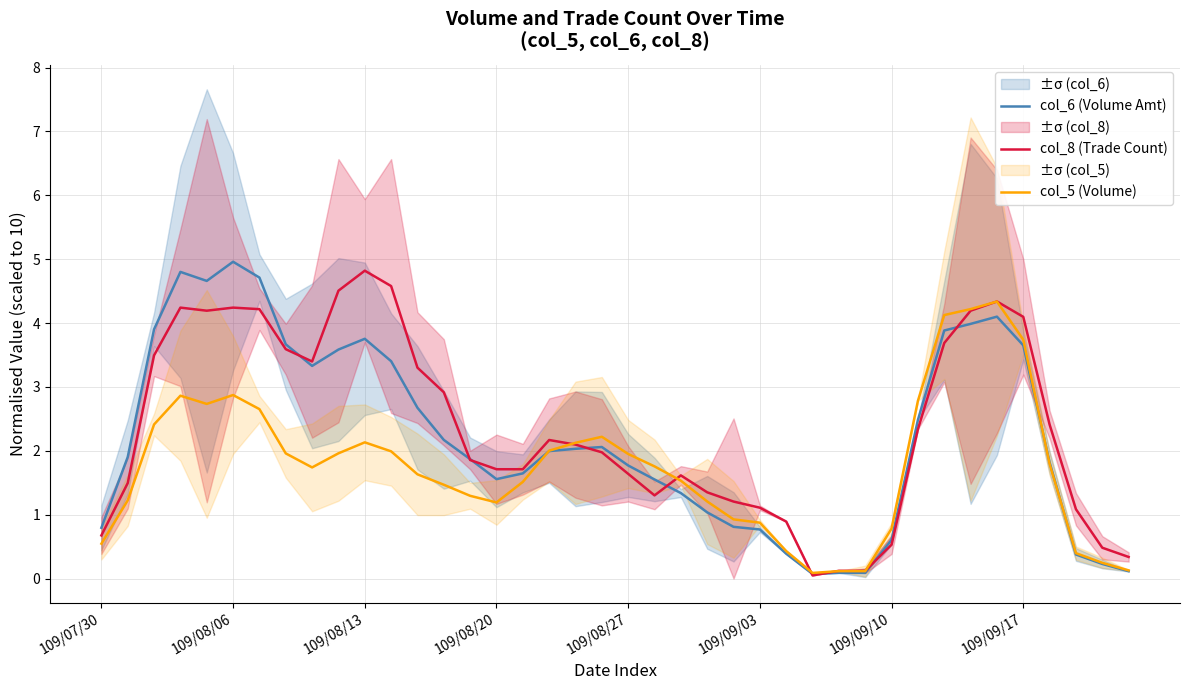

What is the maximum value for col_6 (Volume Amt)?

5.0